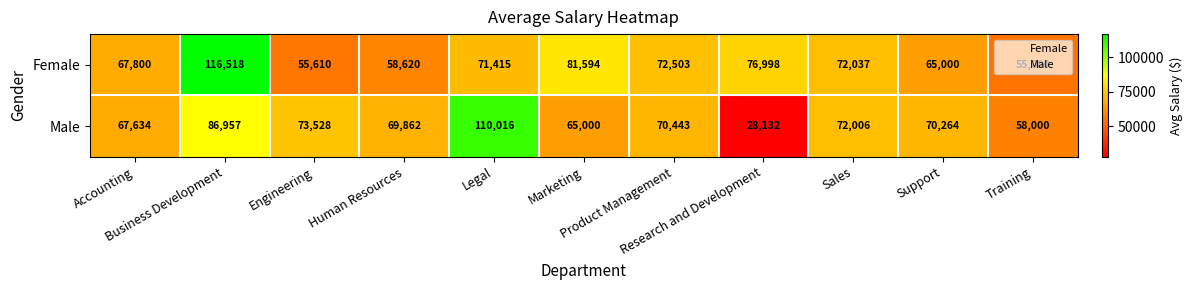

Which series has the largest total across all categories?

Female